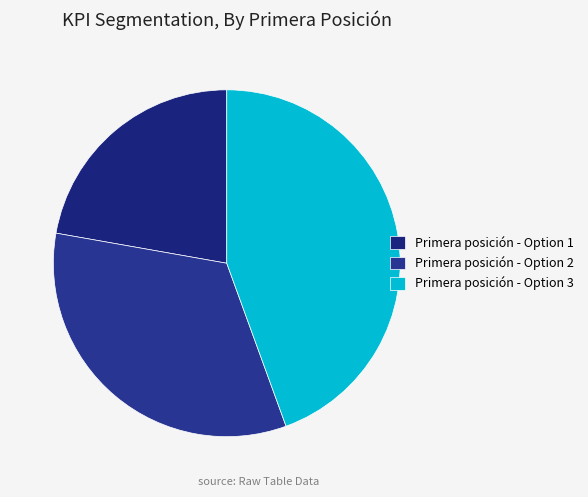

Count the number of slices in the pie.

3